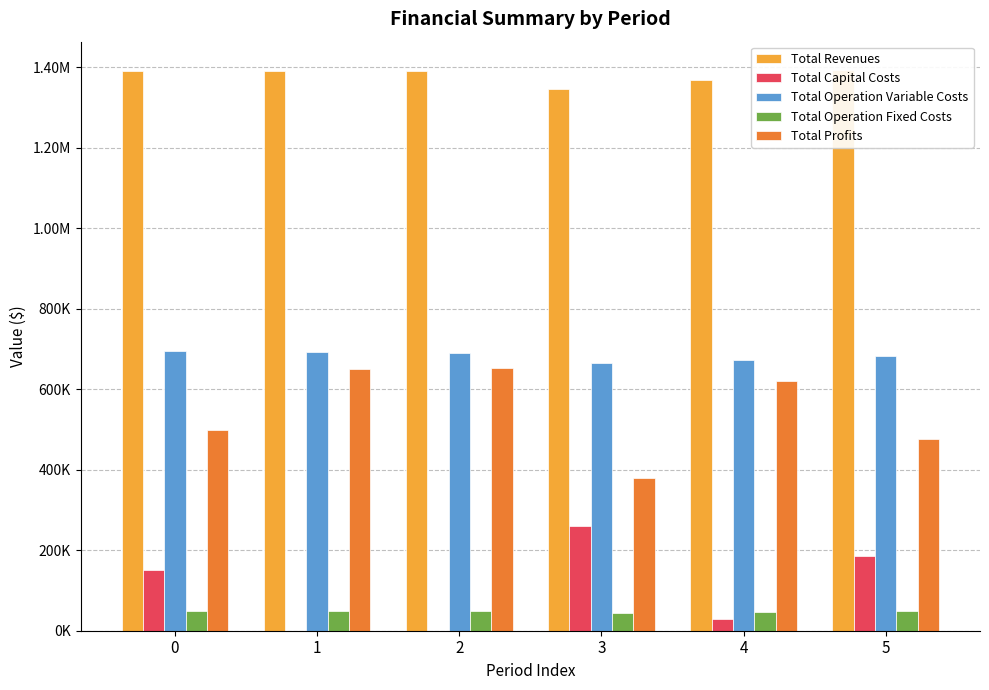

The value of Total Operation Fixed Costs at 2 is 74517.1. True or false?

False